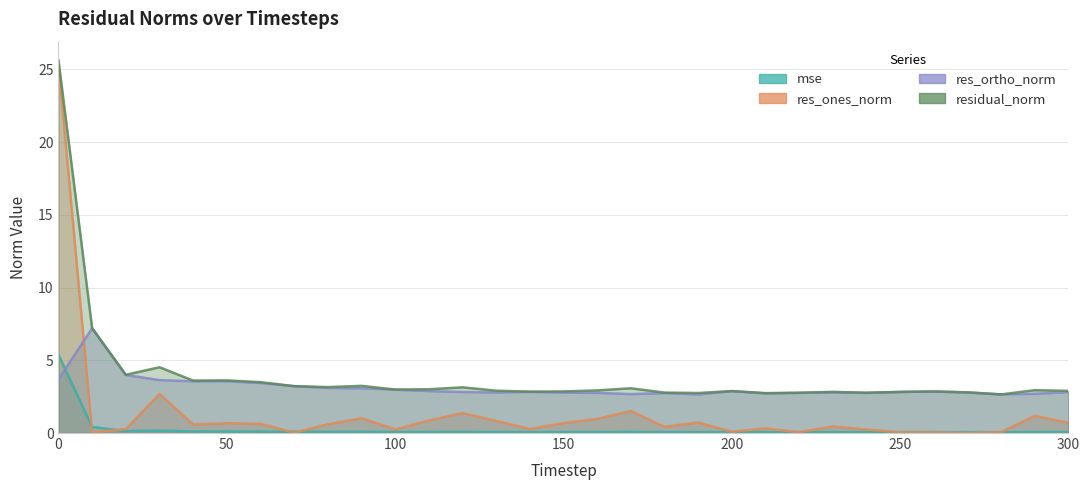

True or false: res_ones_norm and residual_norm intersect in this chart.

False